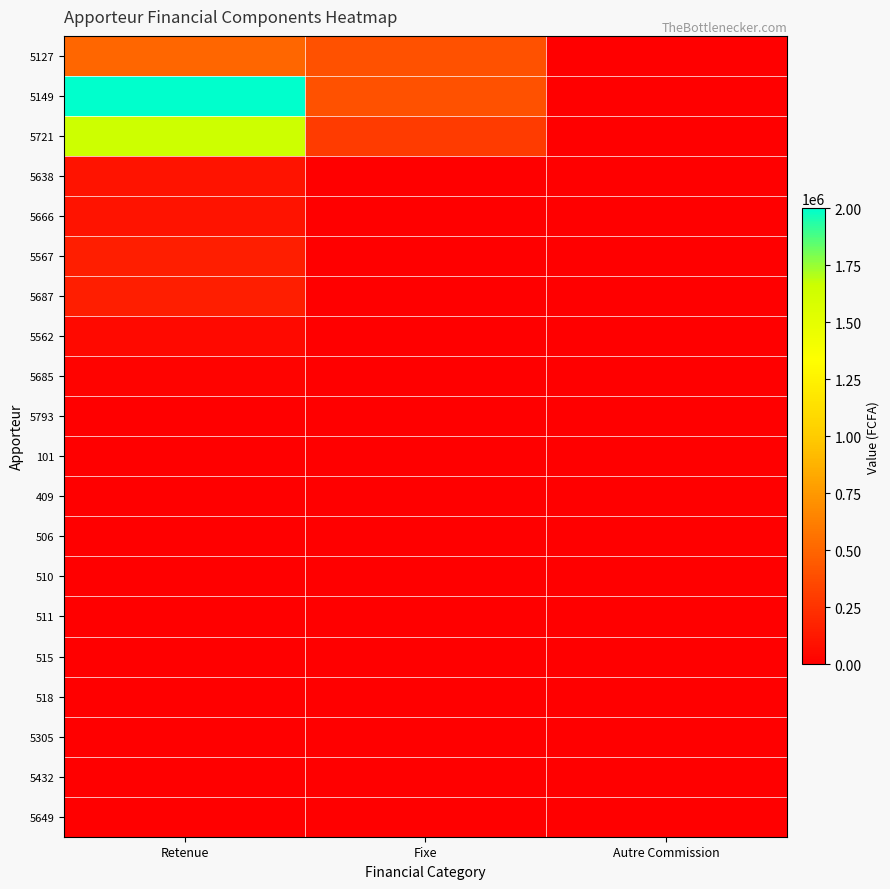

Which series has the largest total across all categories?

5149